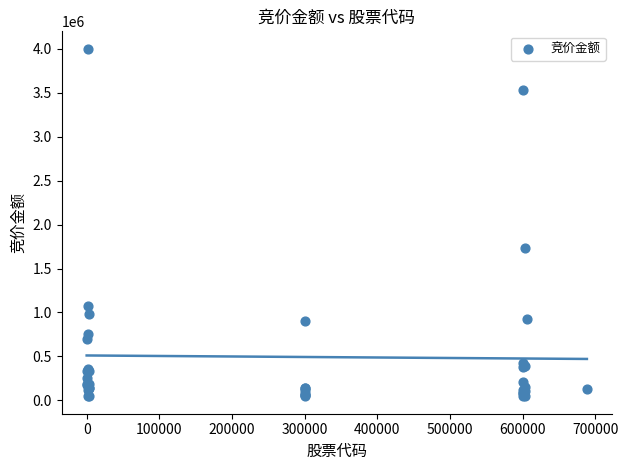

What Y value in the scatter plot is closest to 2023362?

1737120